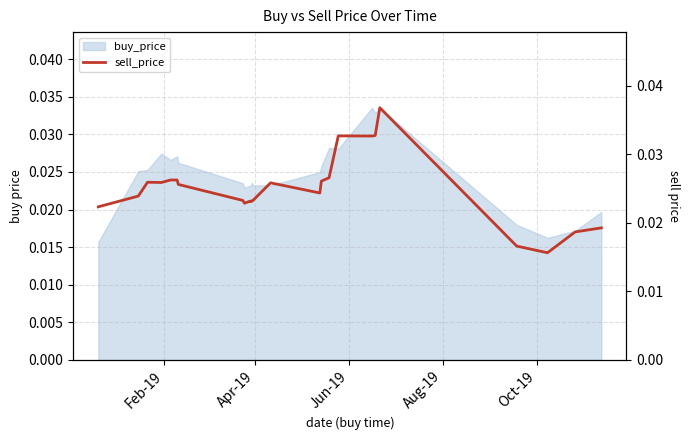

What is the sum of all values?

0.6